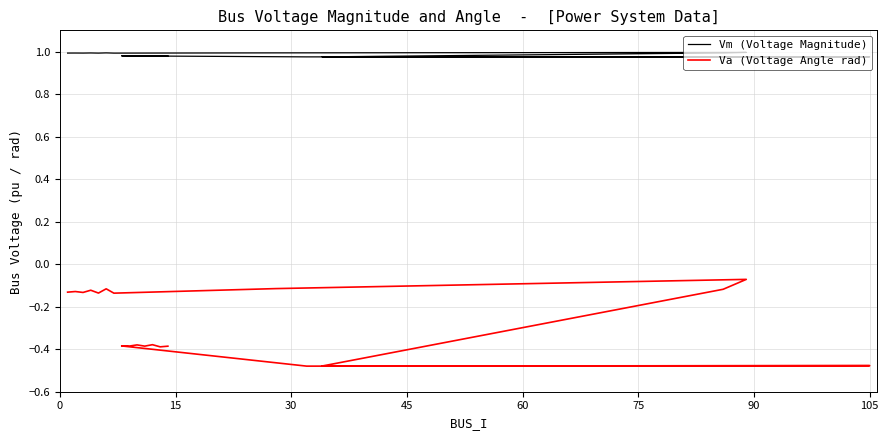

Count the number of data series in this chart.

2